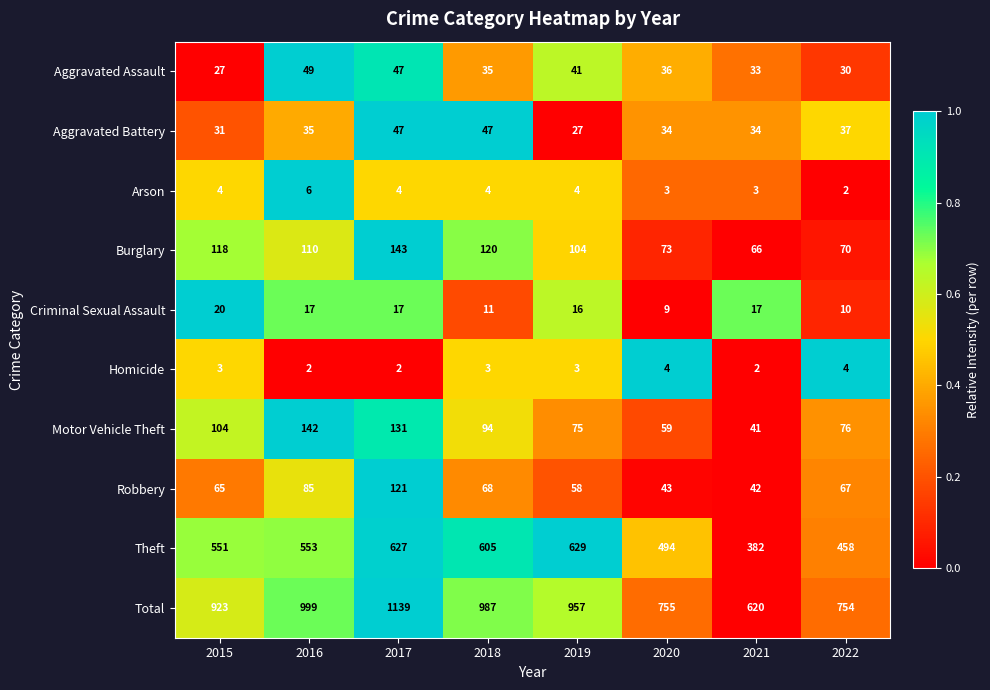

How many data points in Burglary are less than 110?

4